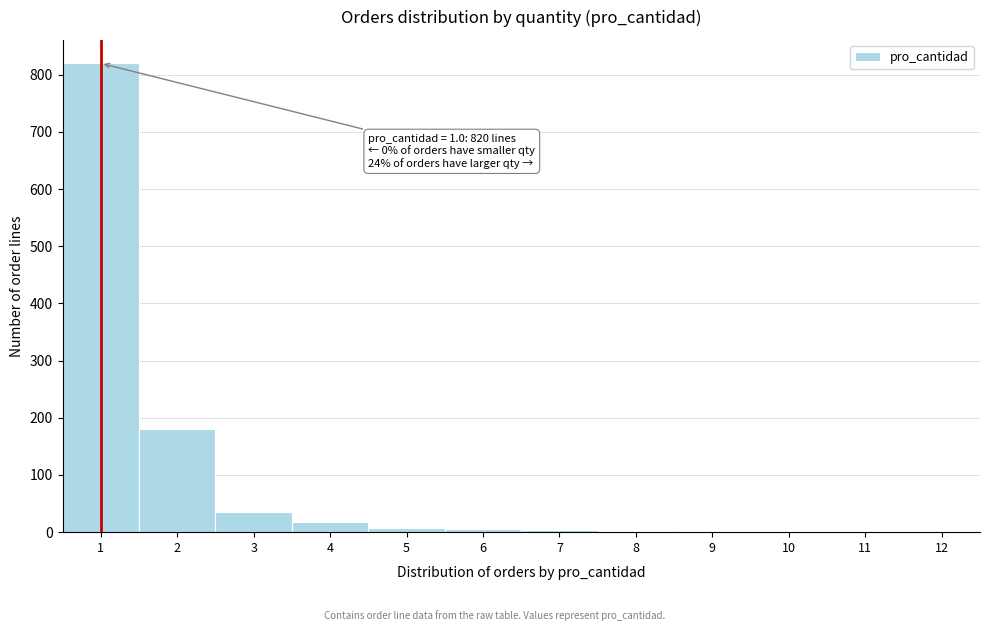

Over which range of the x-axis is the bar tallest?

0.5 to 1.5